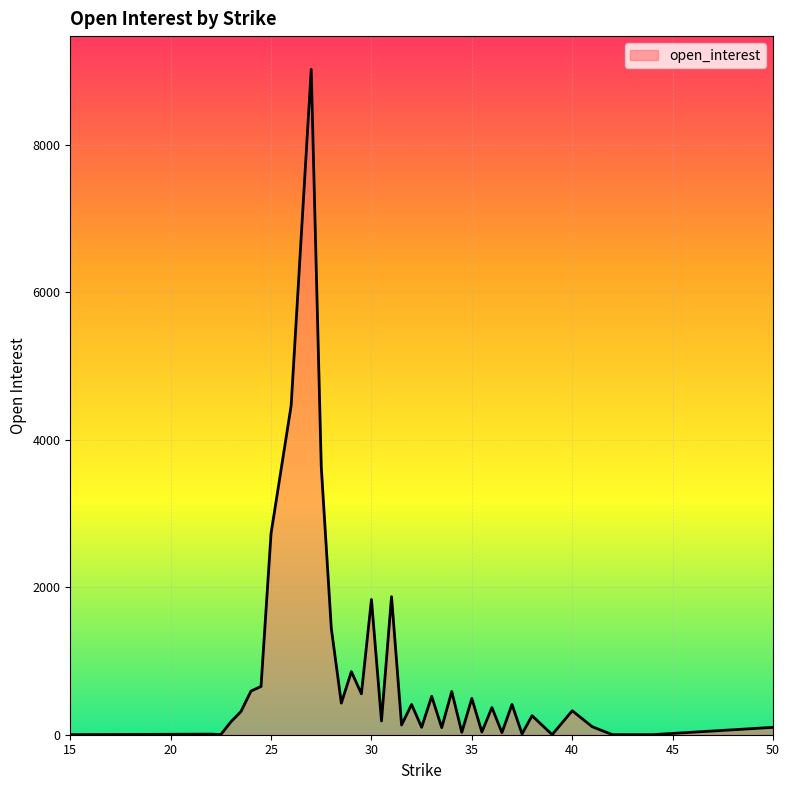

What is the greatest value displayed?

9019